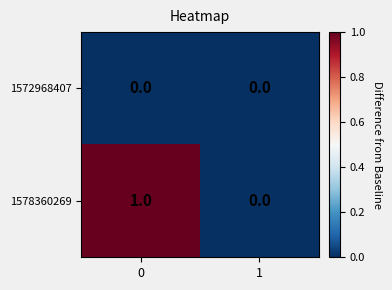

Is the value of 1578360269 at 0 greater than the value of 1572968407 at 0?

Yes